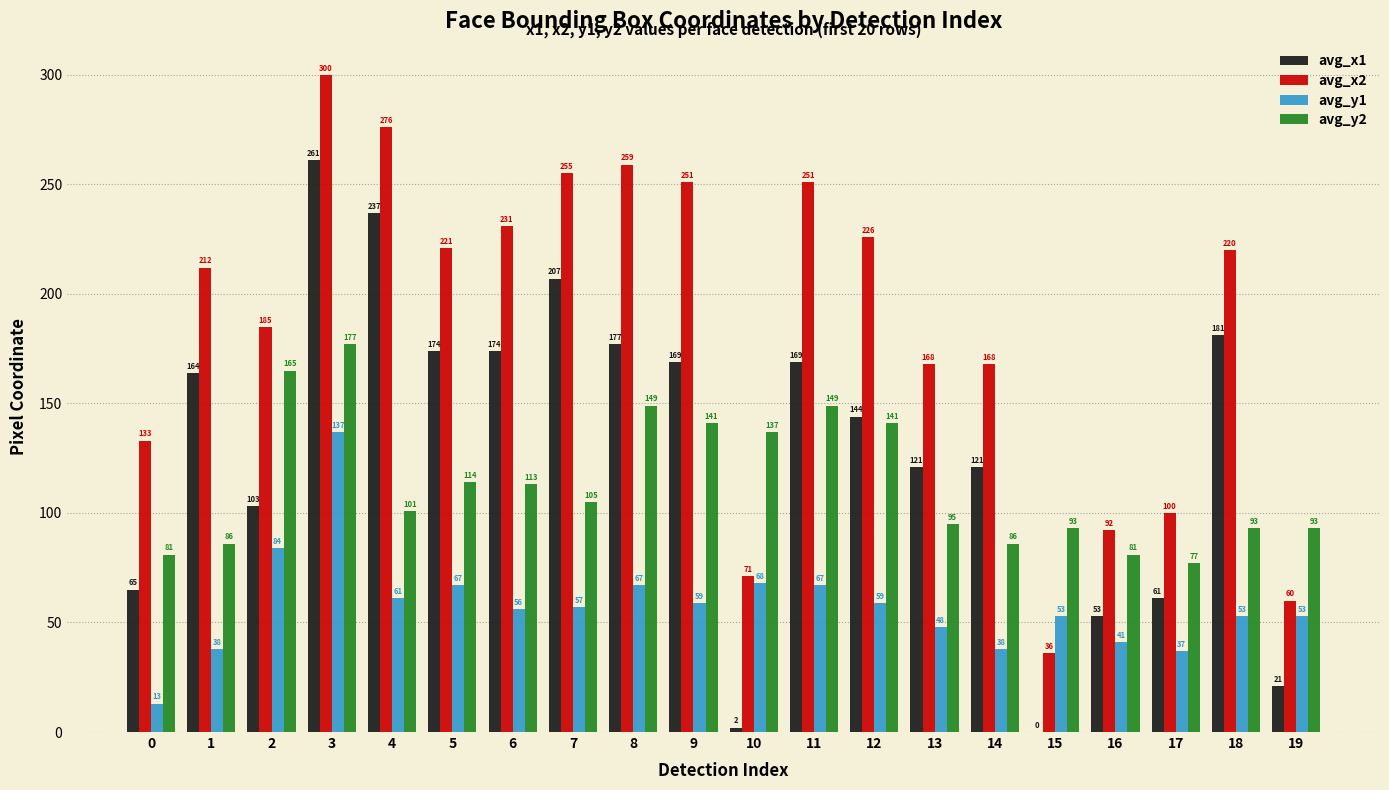

Read the avg_y1 value at 3.

137